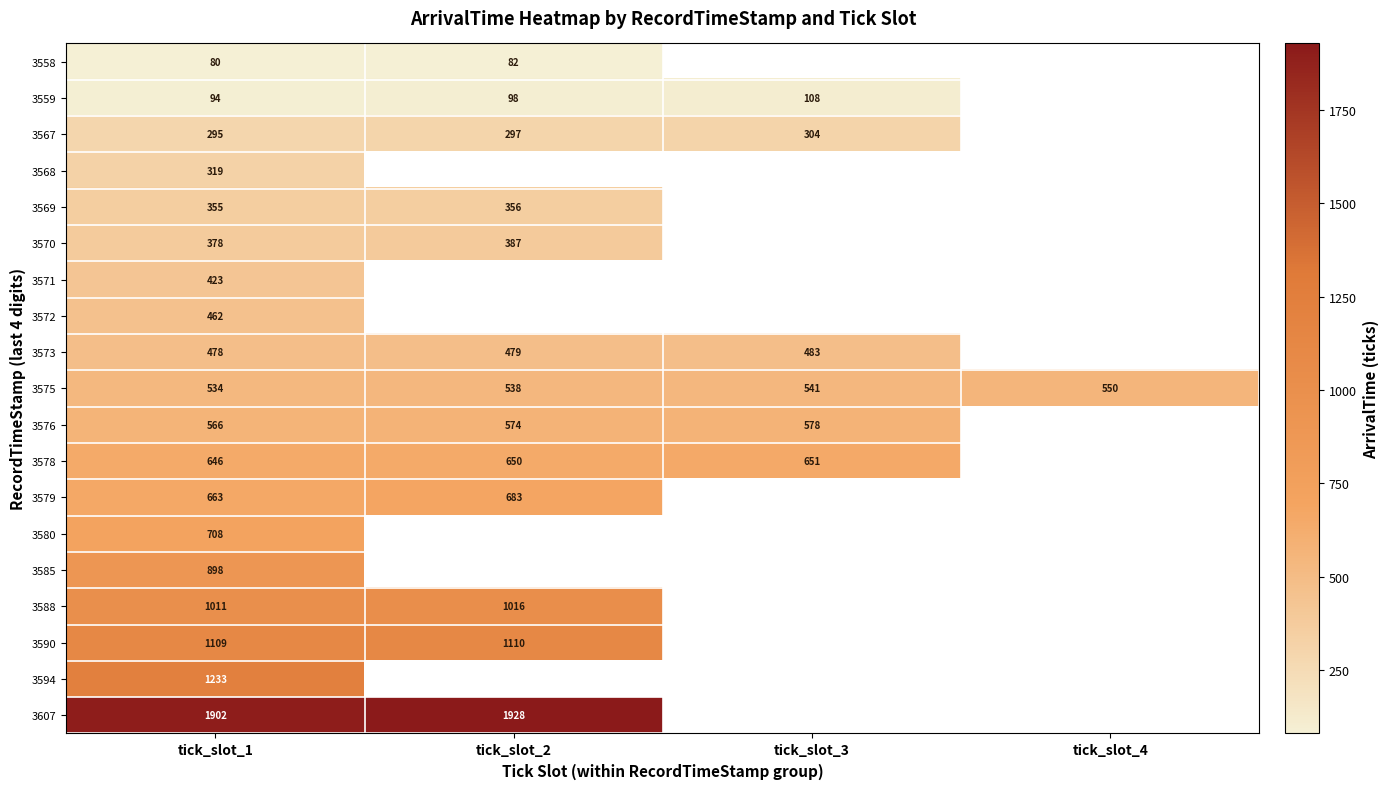

At tick_slot_1, list the series in order from largest to smallest.

3607, 3594, 3590, 3588, 3585, 3580, 3579, 3578, 3576, 3575, 3573, 3572, 3571, 3570, 3569, 3568, 3567, 3559, 3558